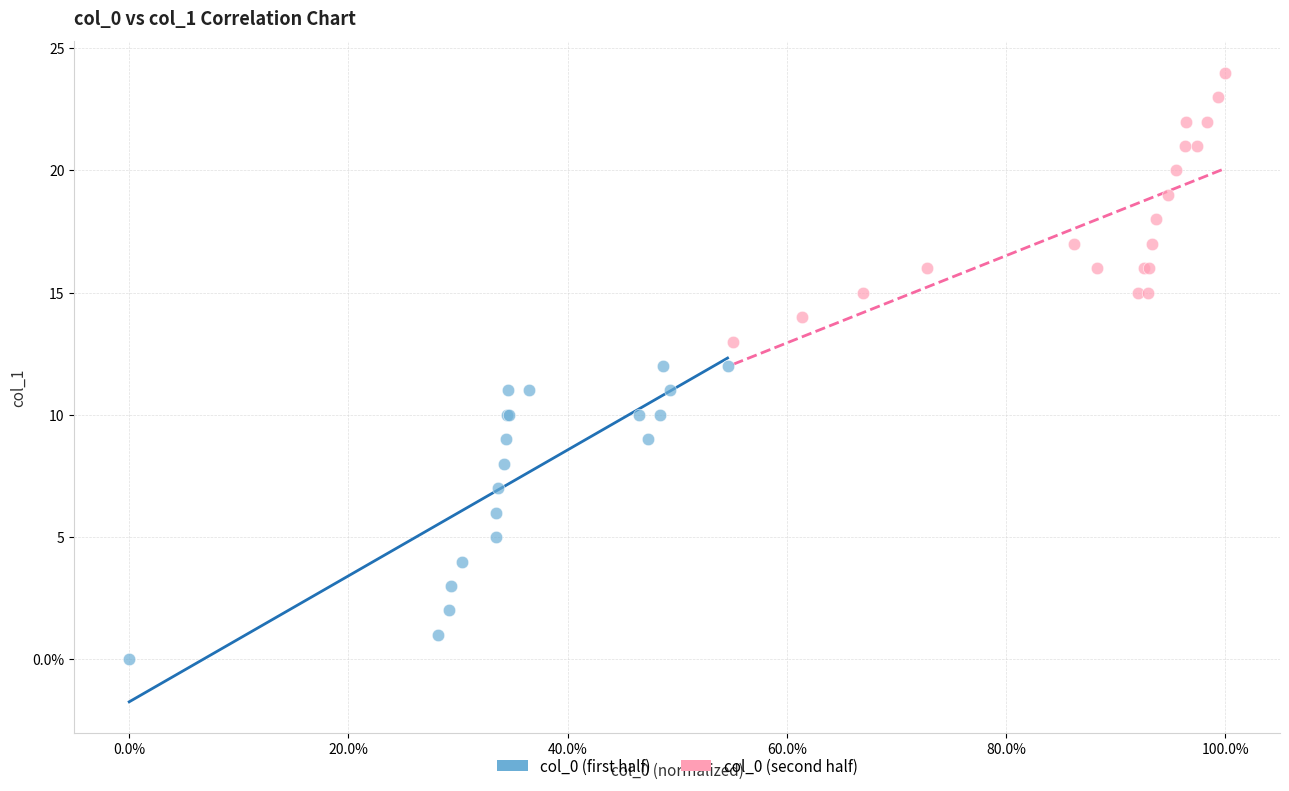

What are all the series names shown in the legend?

col_0 (first half), col_0 (second half)